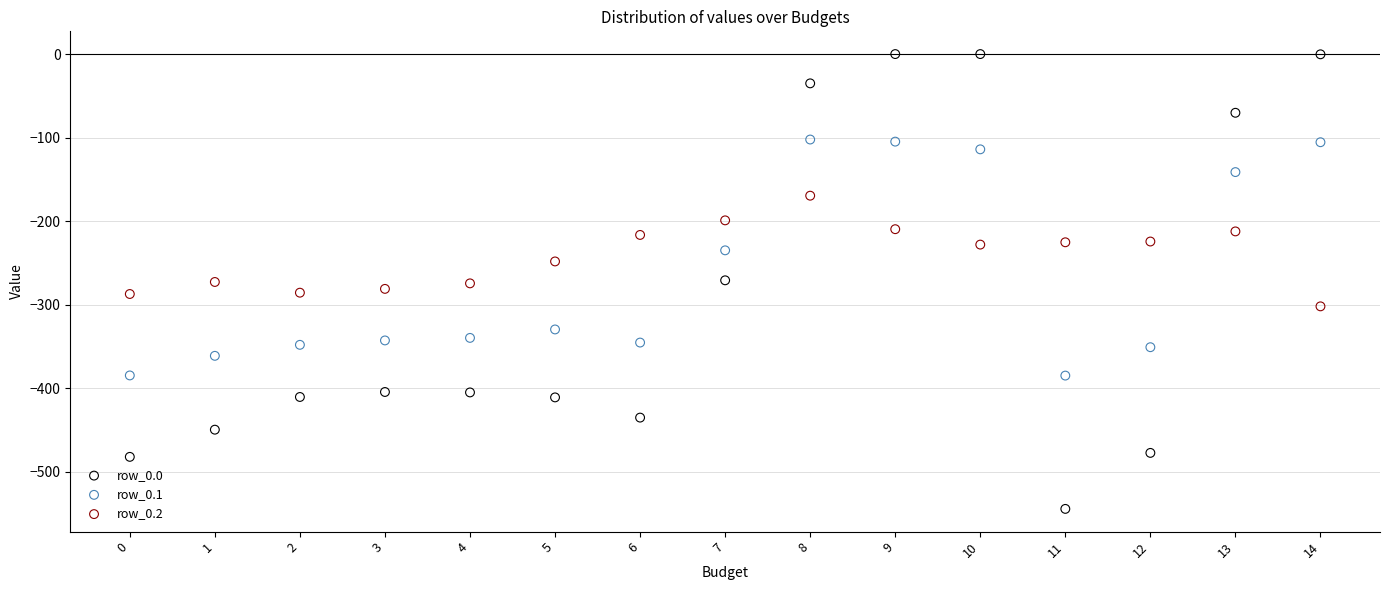

Across all data points, what is the range of Y values (max minus min)?

544.3